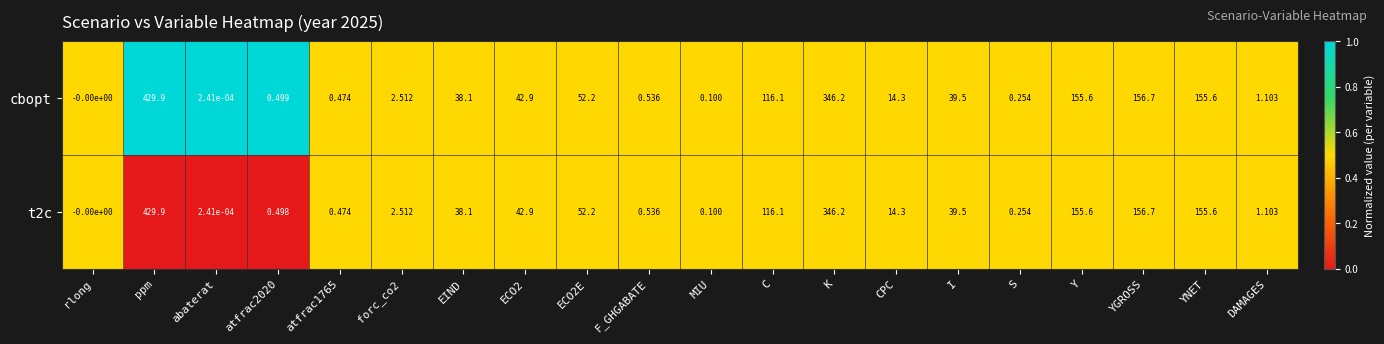

Where is t2c nearest to the value 214?

YGROSS